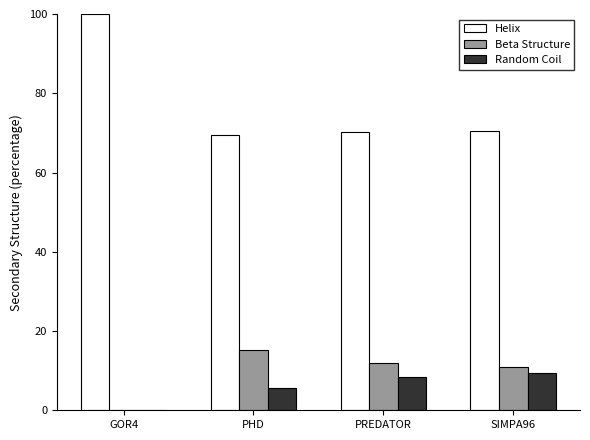

Reading left to right, list all the values displayed in this chart.

Helix: GOR4=100.0	PHD=69.4	PREDATOR=70.2	SIMPA96=70.6
Beta Structure: GOR4=0.0	PHD=15.3	PREDATOR=12.0	SIMPA96=11.0
Random Coil: GOR4=0.0	PHD=5.6	PREDATOR=8.4	SIMPA96=9.4